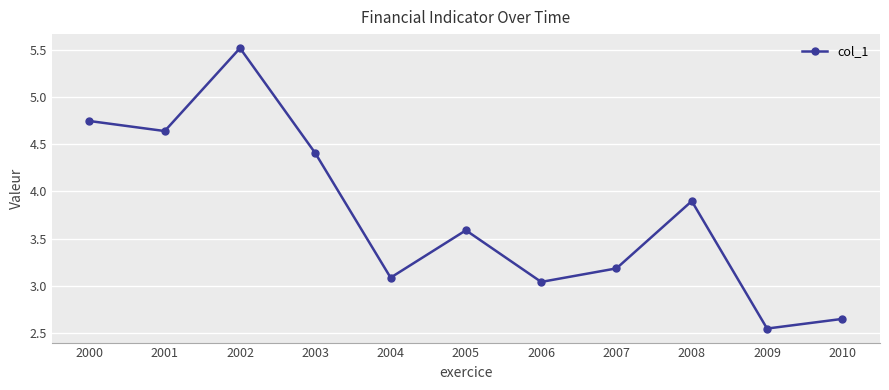

The value at 2004 is 3.1. True or false?

True